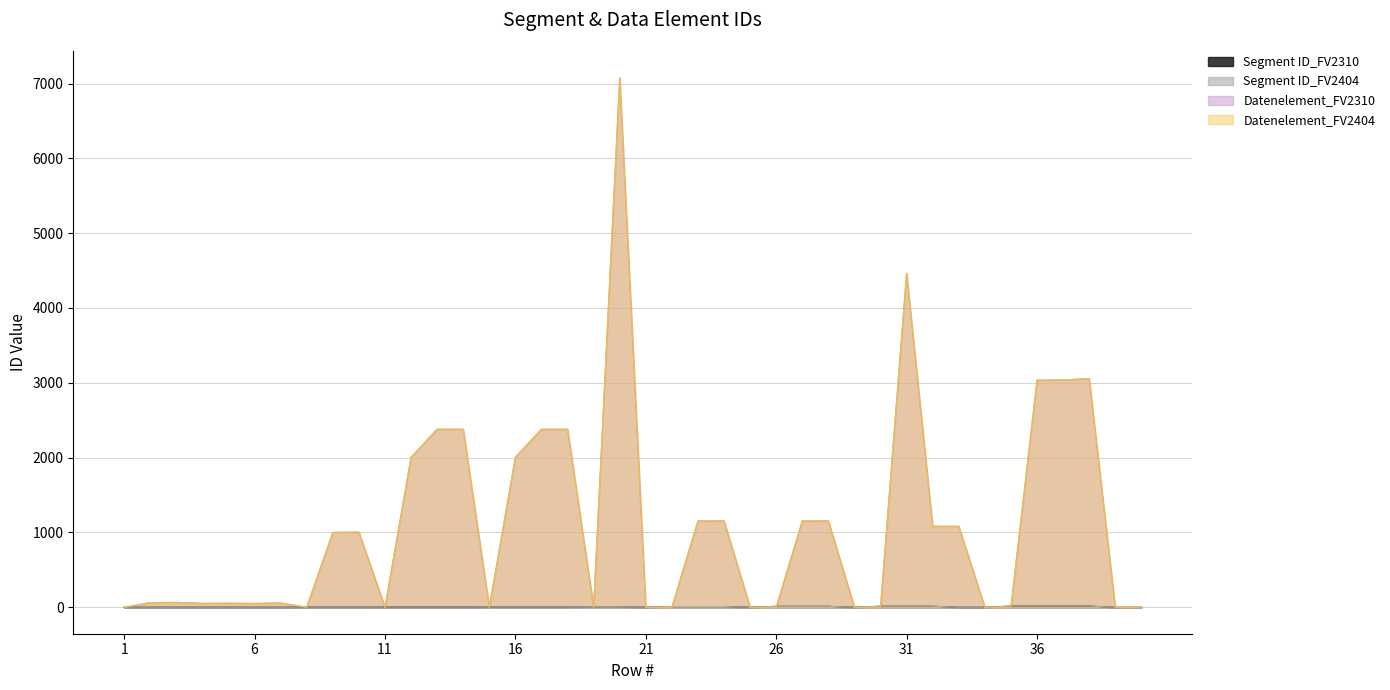

What is the maximum value for Datenelement_FV2310?

7081